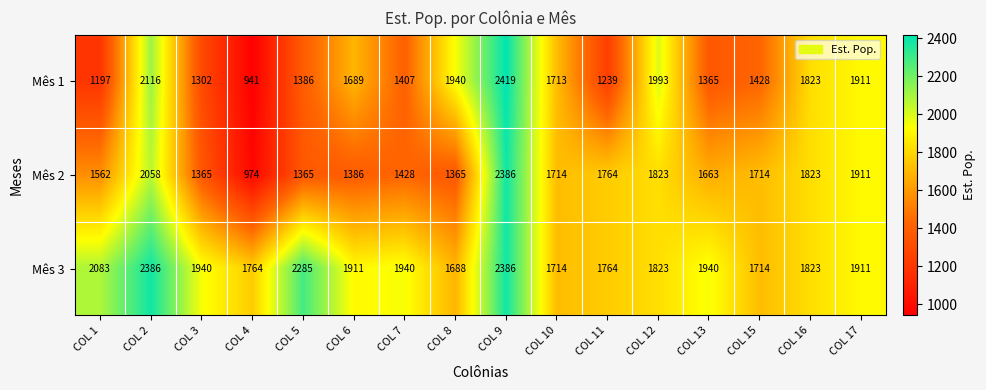

True or false: Mês 1 has a value of 1239 at COL 11.

True